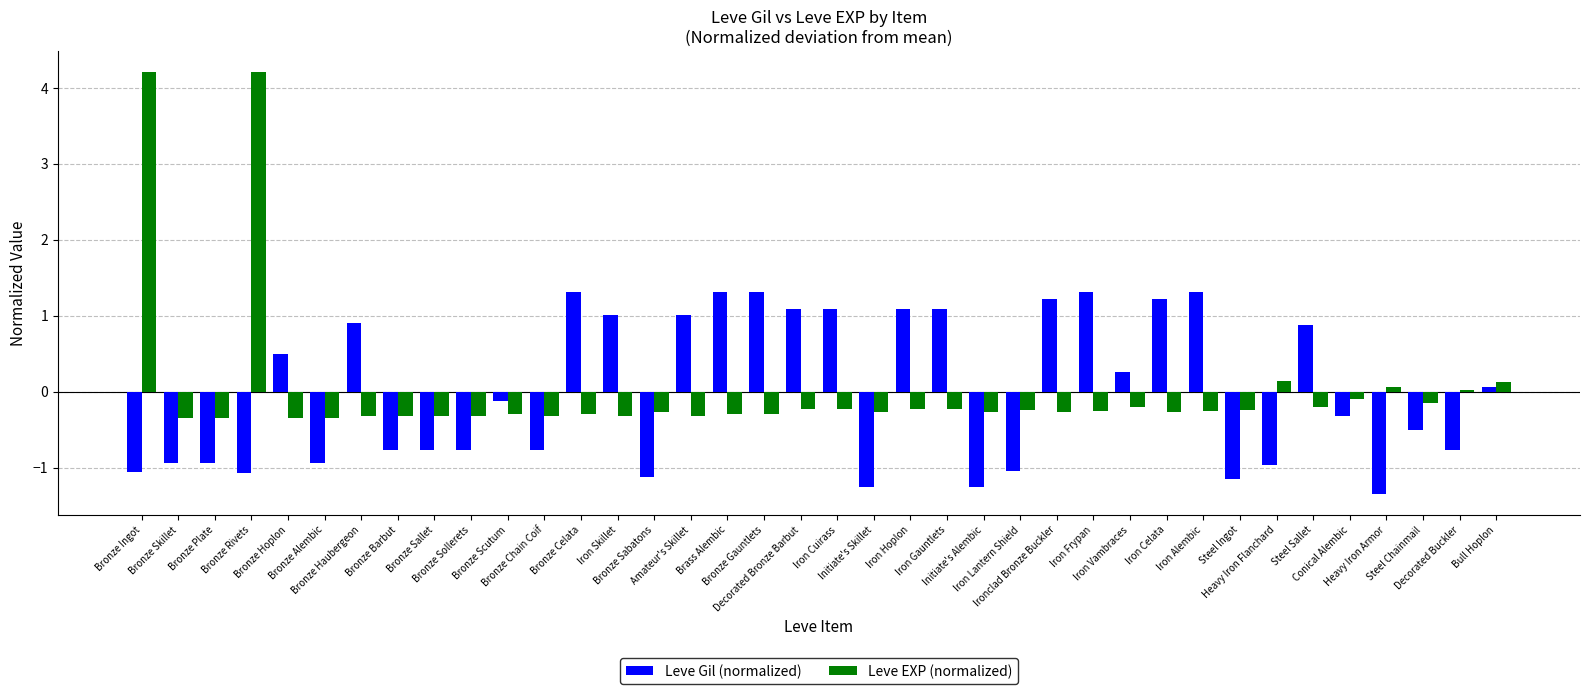

What is the highest value of the Leve Gil (normalized) series?

1.3